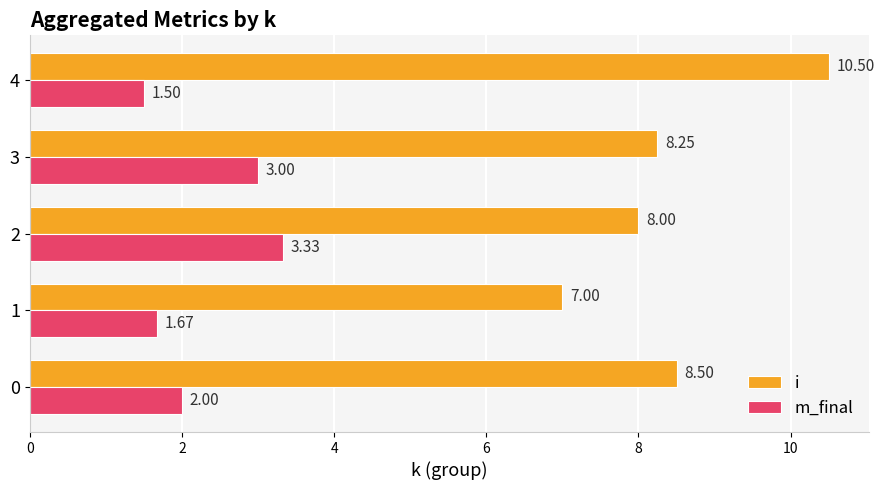

What are all the series names shown in the legend?

i, m_final